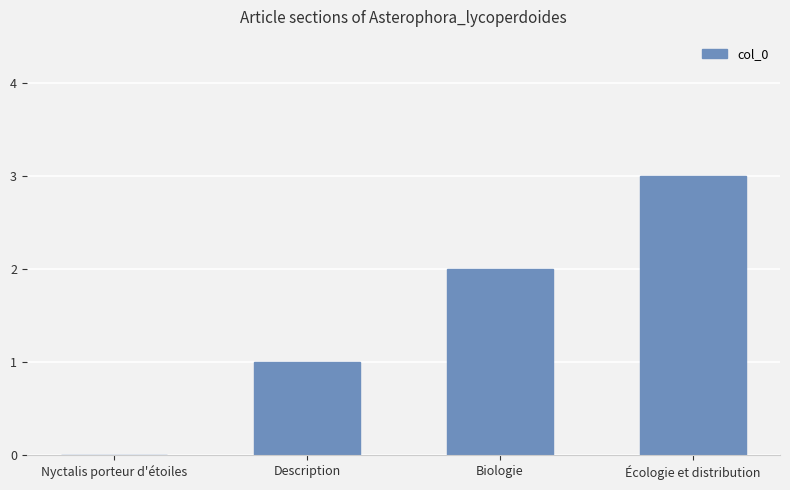

What is the ratio of the value at Écologie et distribution to the value at Description?

3.0